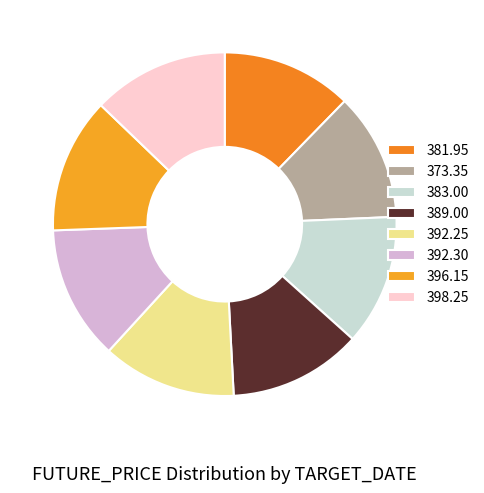

Count the number of slices in the pie.

8